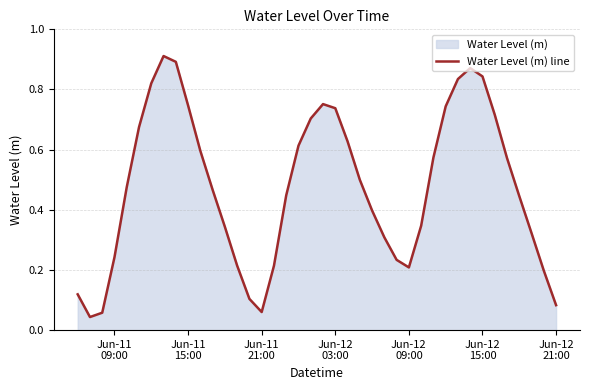

Is it true that the value at 11 is 0.7?

False